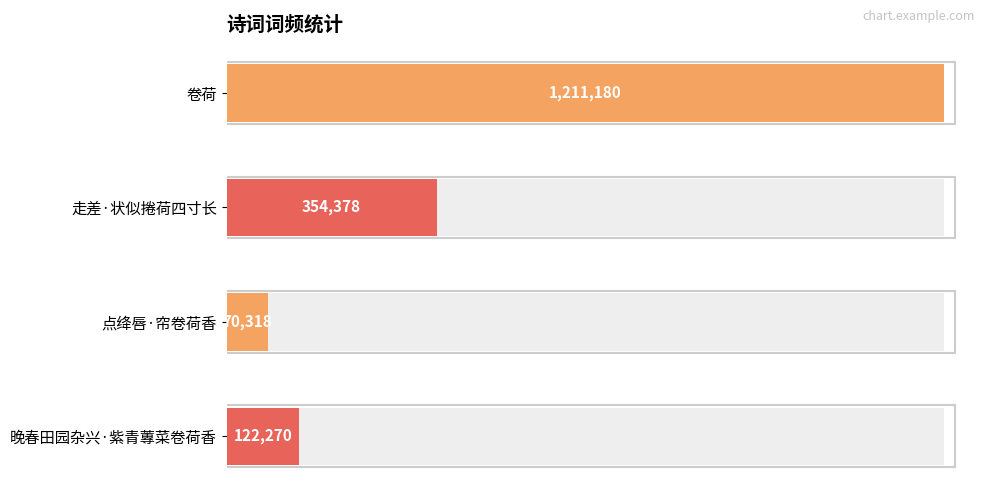

Reading left to right, transcribe all the data shown in this chart.

1211180	354378	70318	122270